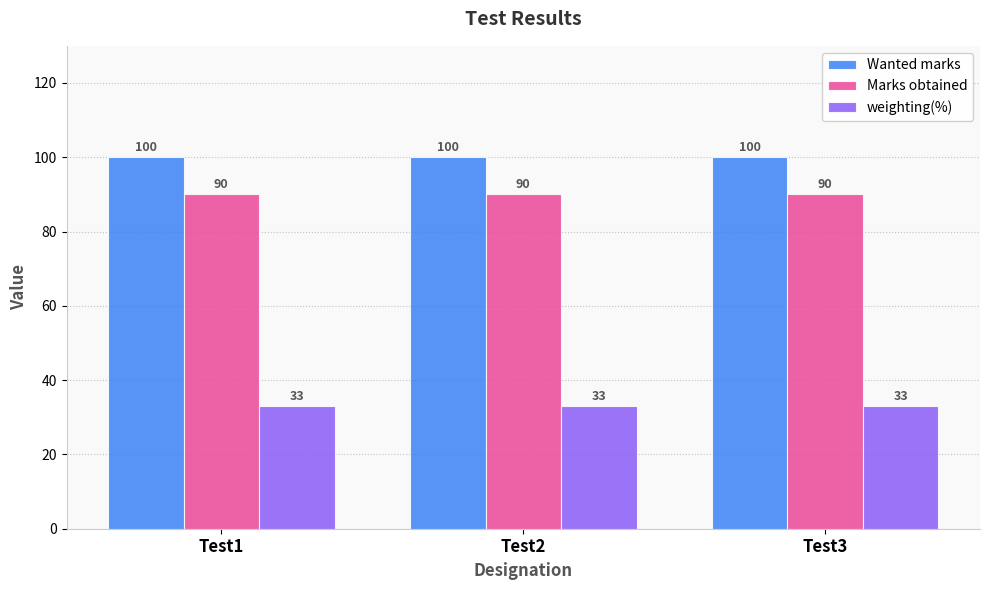

What is the minimum value for Wanted marks?

100